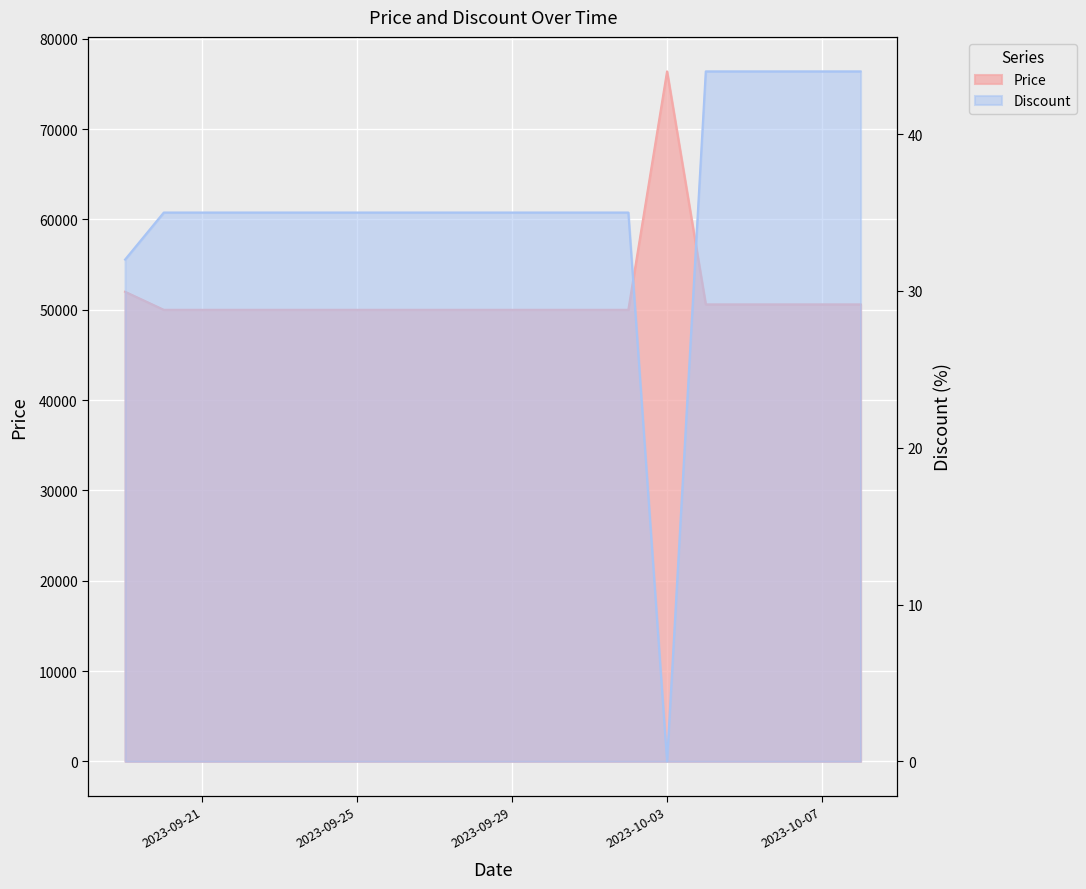

How many values in the Price series exceed 50000?

7